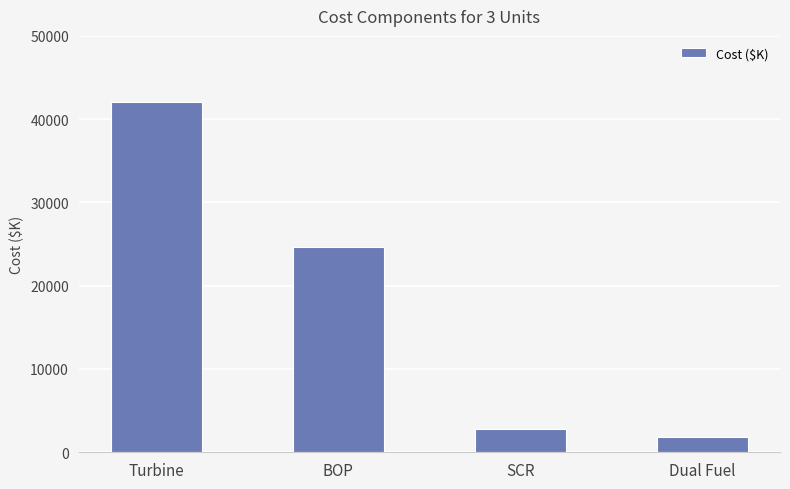

At which label is the value closest to 21931?

BOP